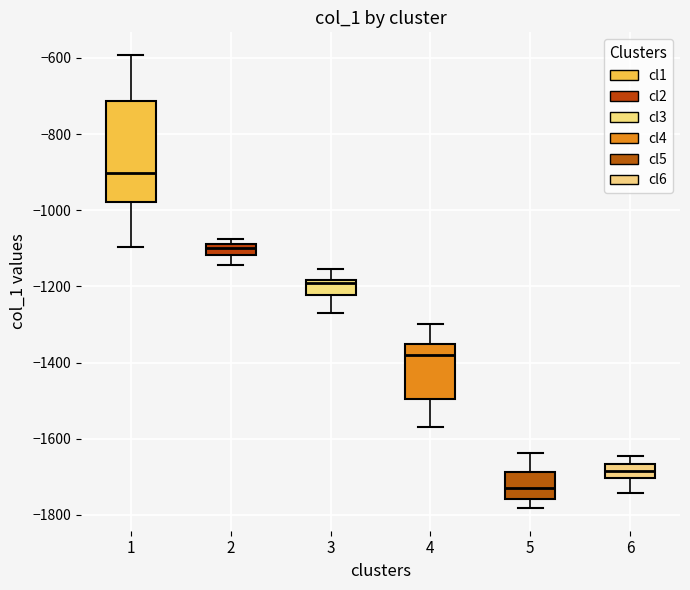

Where is the upper edge of the box at x = 4 on the y-axis? The values are not printed on the chart, so give them approximately, as read against the axis.

-1360